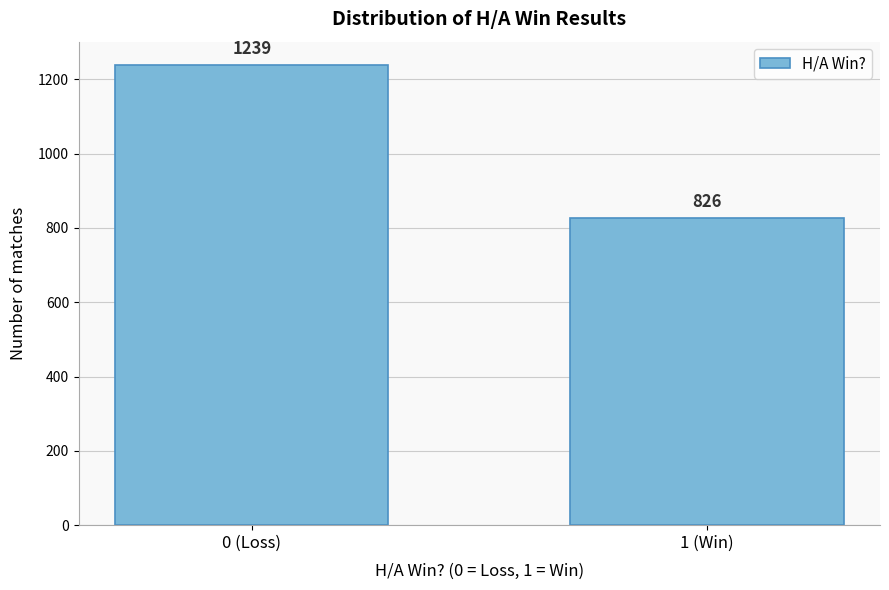

Reading left to right, list all the values displayed in this chart.

1239	826